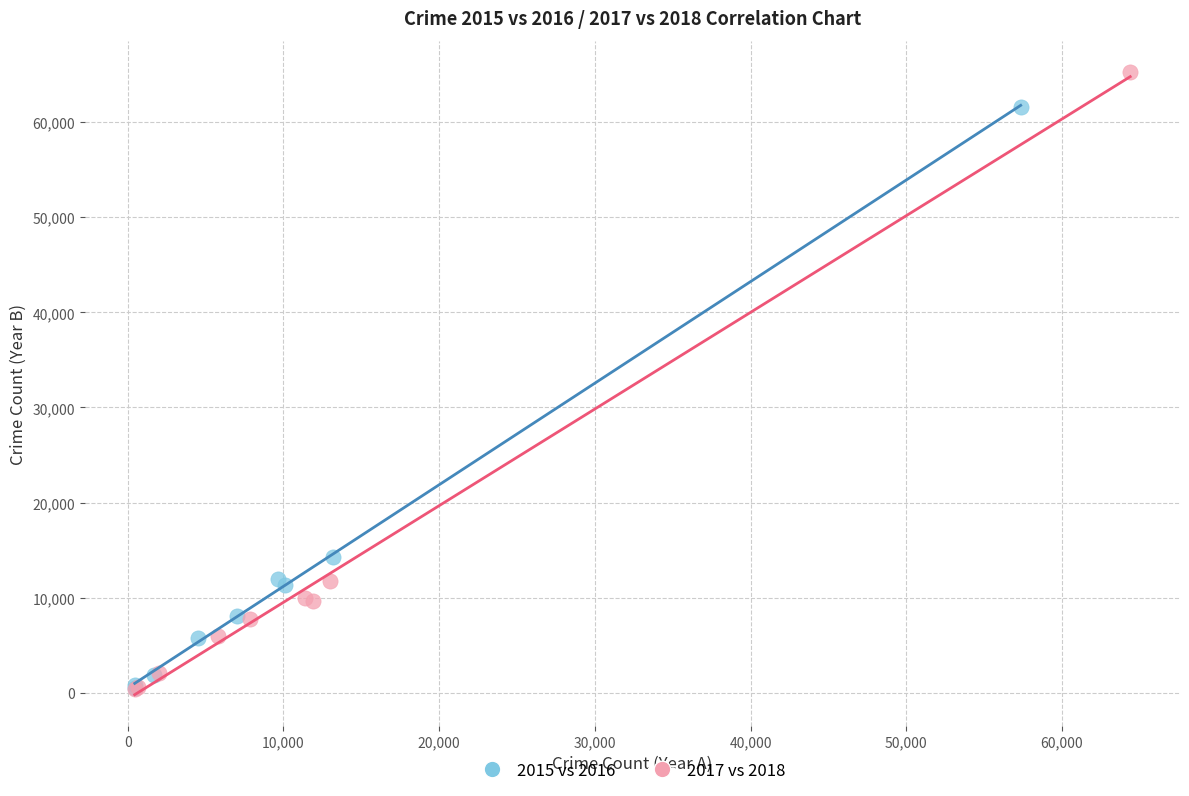

Which series reaches the maximum Y coordinate?

2017 vs 2018